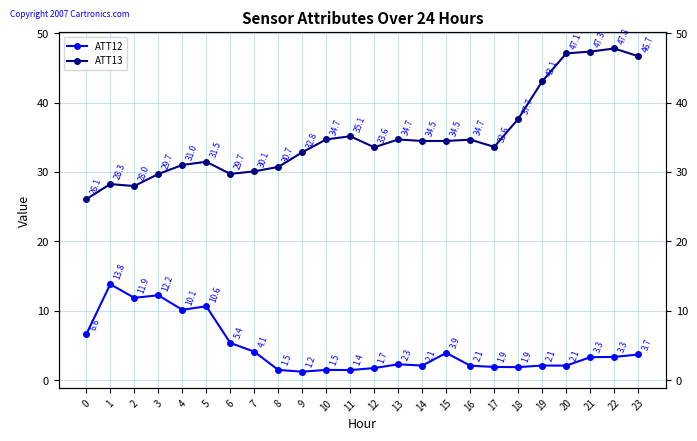

Which has a higher value, 12 or 21?

21